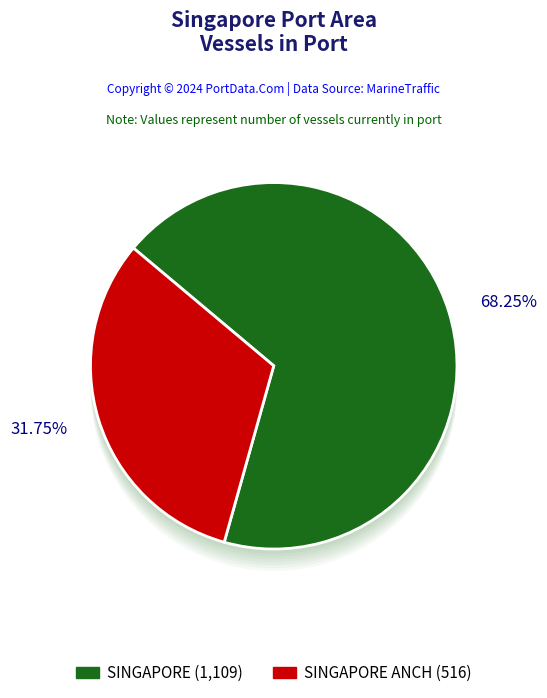

To the nearest percent, what is the difference between the SINGAPORE ANCH and SINGAPORE slice percentages?

36%